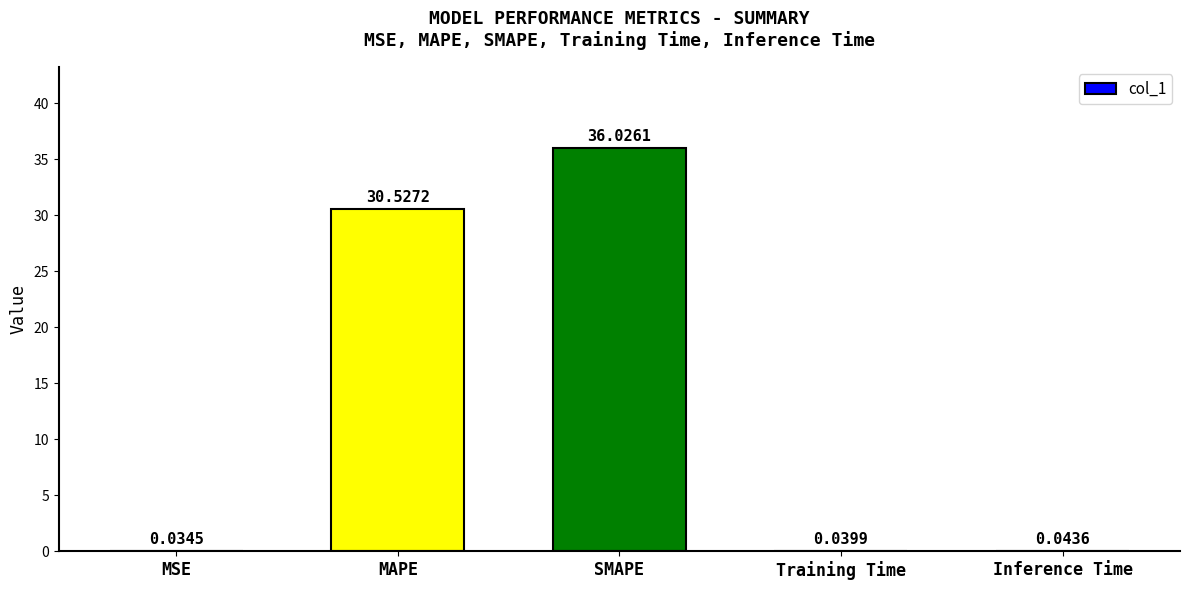

Between MSE and SMAPE, which is larger?

SMAPE